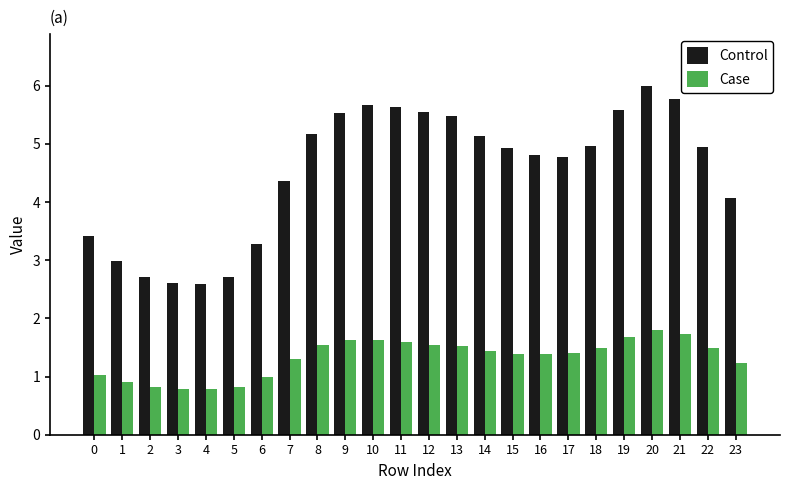

What is the minimum value for Control?

2.6